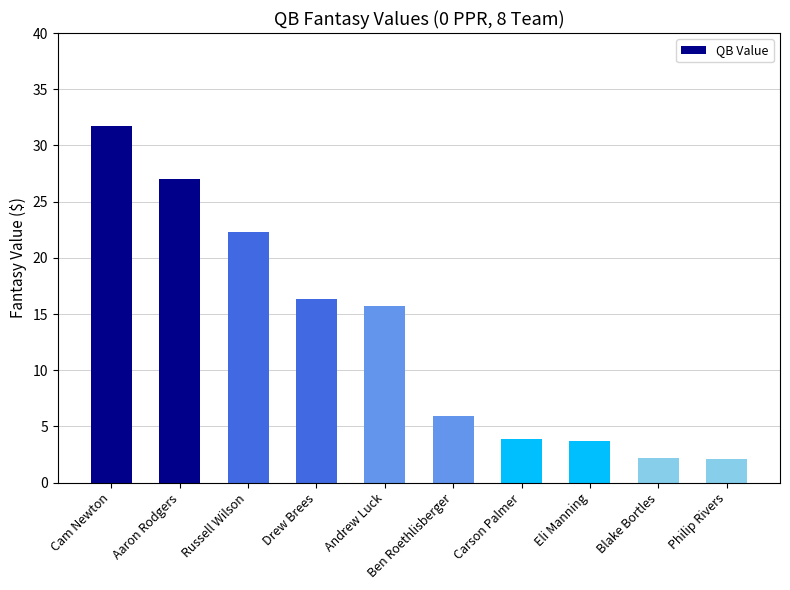

What is the greatest value displayed?

31.7